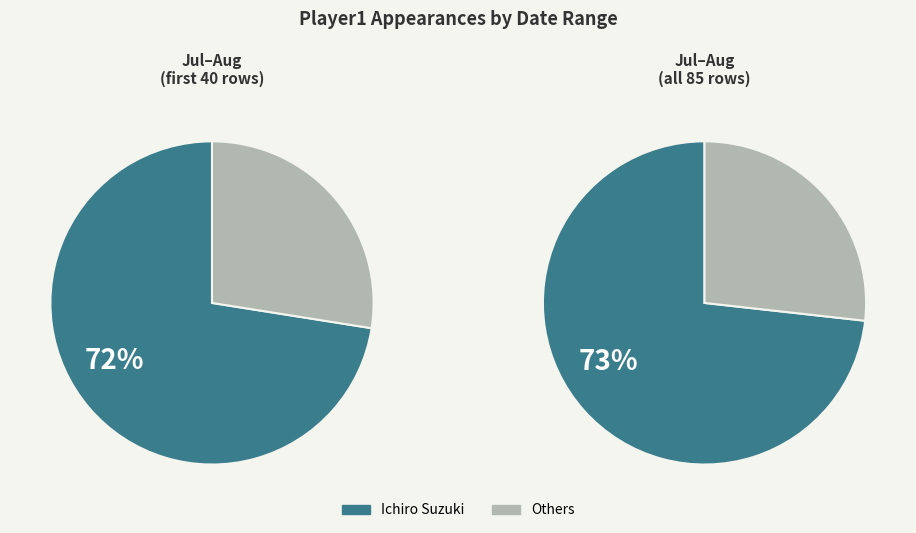

Does any single category account for the majority?

Yes